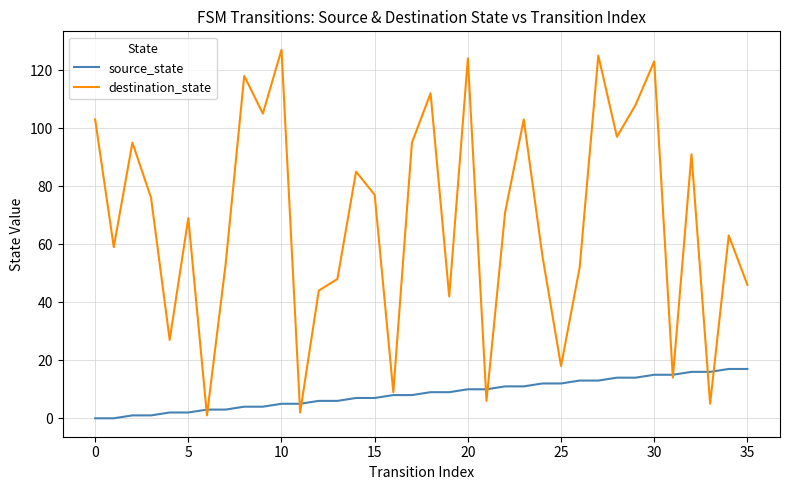

Which series has the largest total across all categories?

destination_state